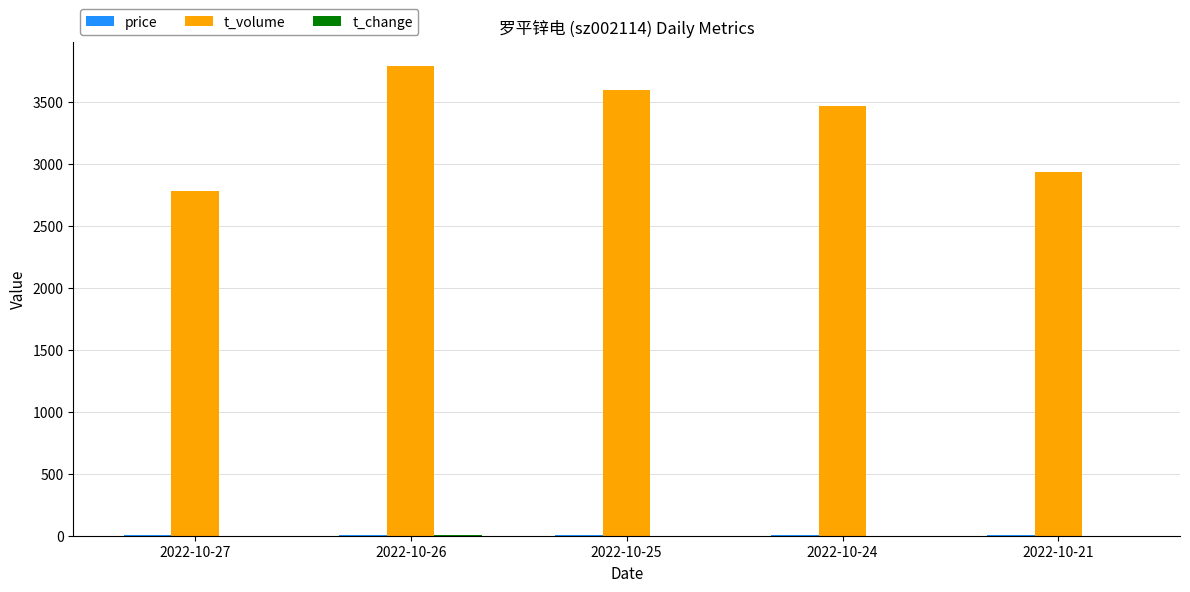

Are the bars horizontal?

No